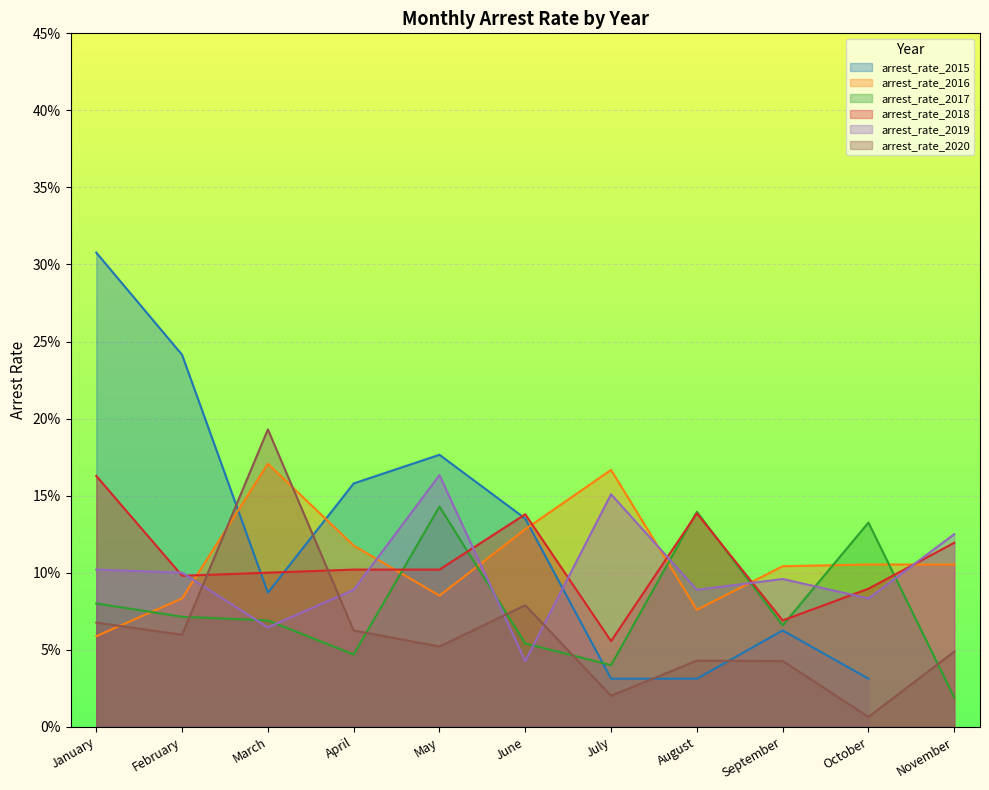

Between which two adjacent categories do arrest_rate_2020 and arrest_rate_2017 first intersect?

February and March